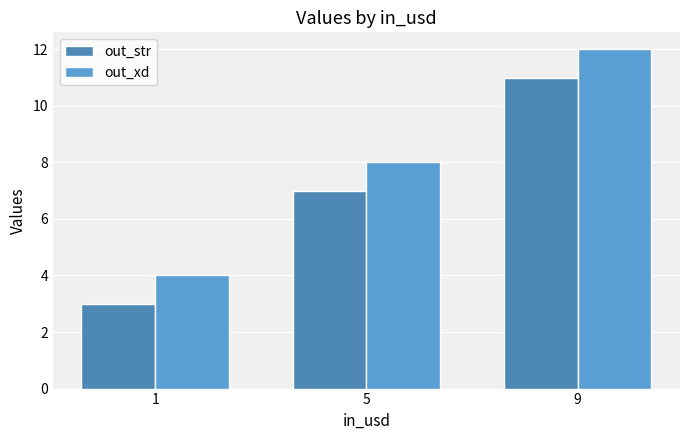

How many data points in out_str are less than 7?

1